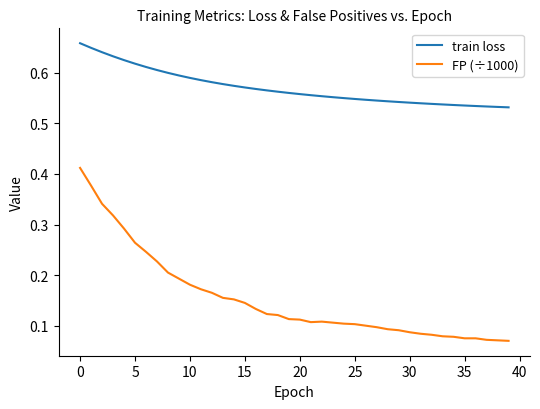

True or false: train loss and FP (÷1000) intersect in this chart.

False